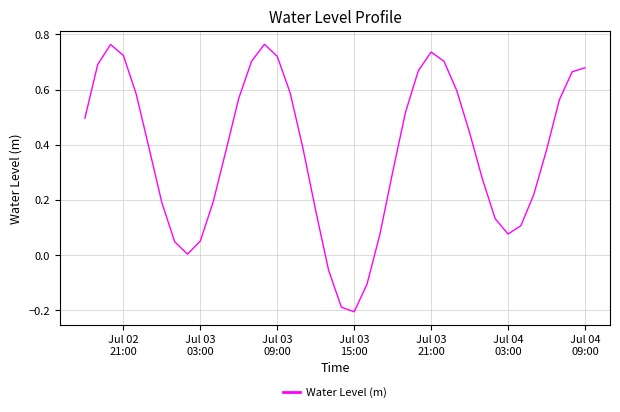

What is the difference between the maximum and minimum values?

1.0